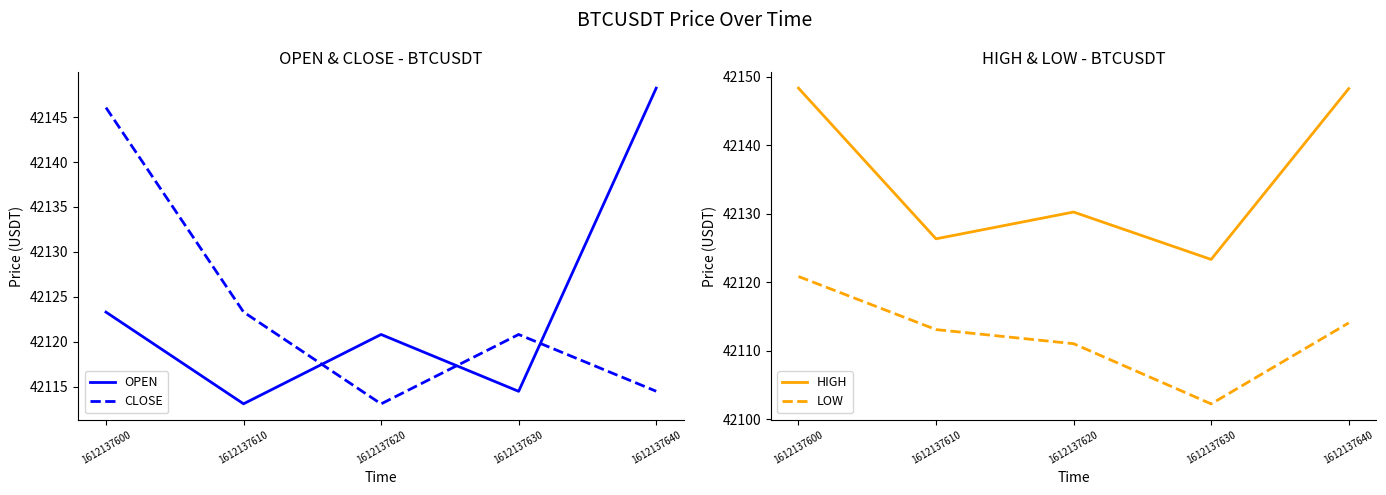

What is the average value of the OPEN series?

42124.0